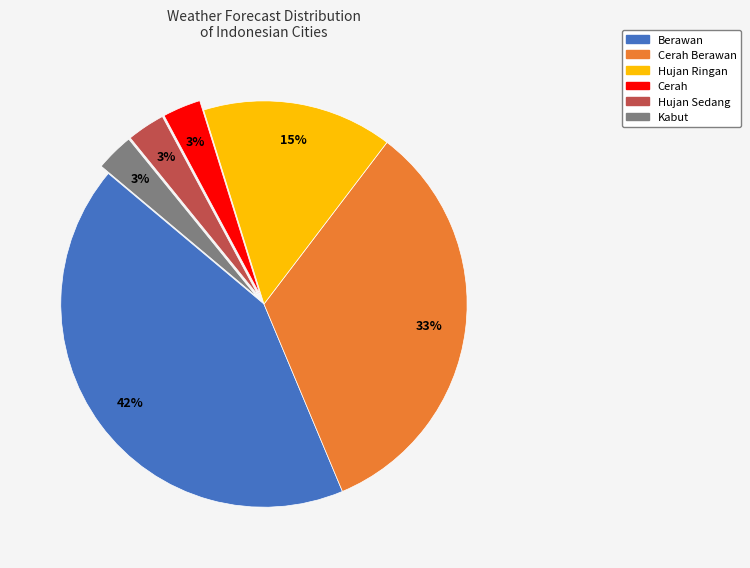

Is there any slice that represents more than half of the pie?

No